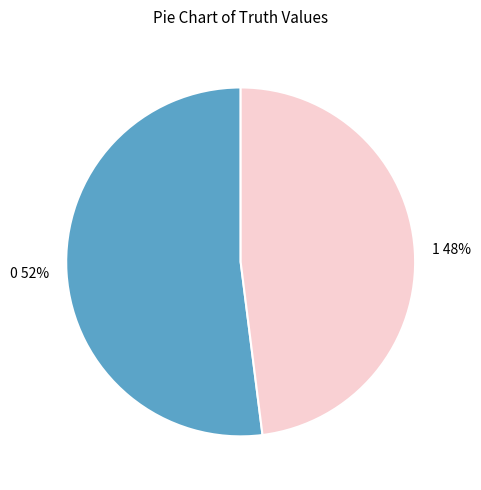

What is the ratio of the value at 1 to the value at 0?

0.9